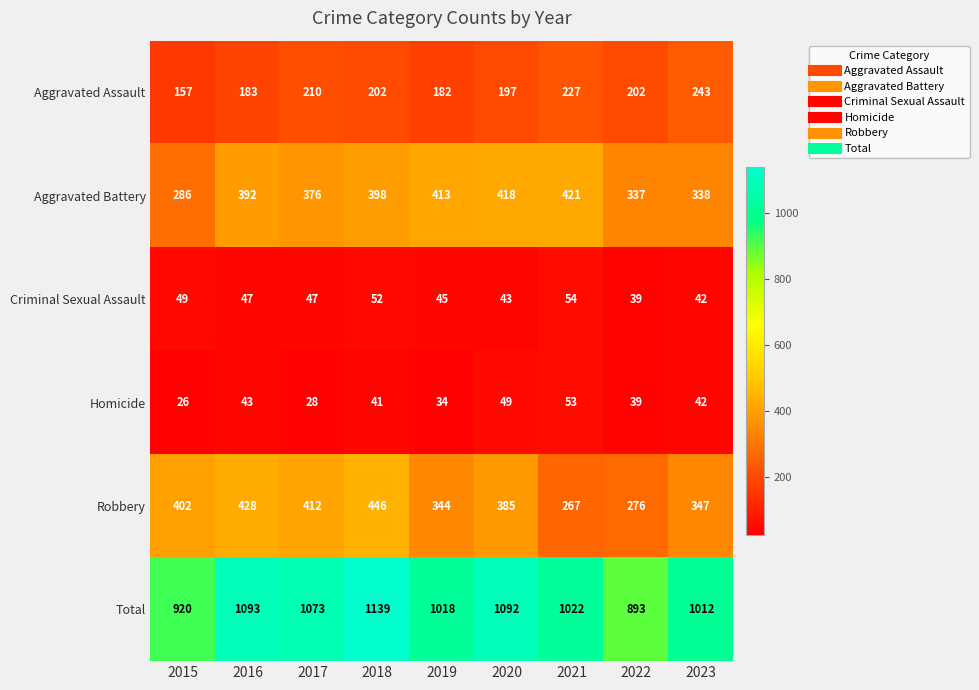

Rank the series at 2021 from lowest to highest value.

Homicide, Criminal Sexual Assault, Aggravated Assault, Robbery, Aggravated Battery, Total